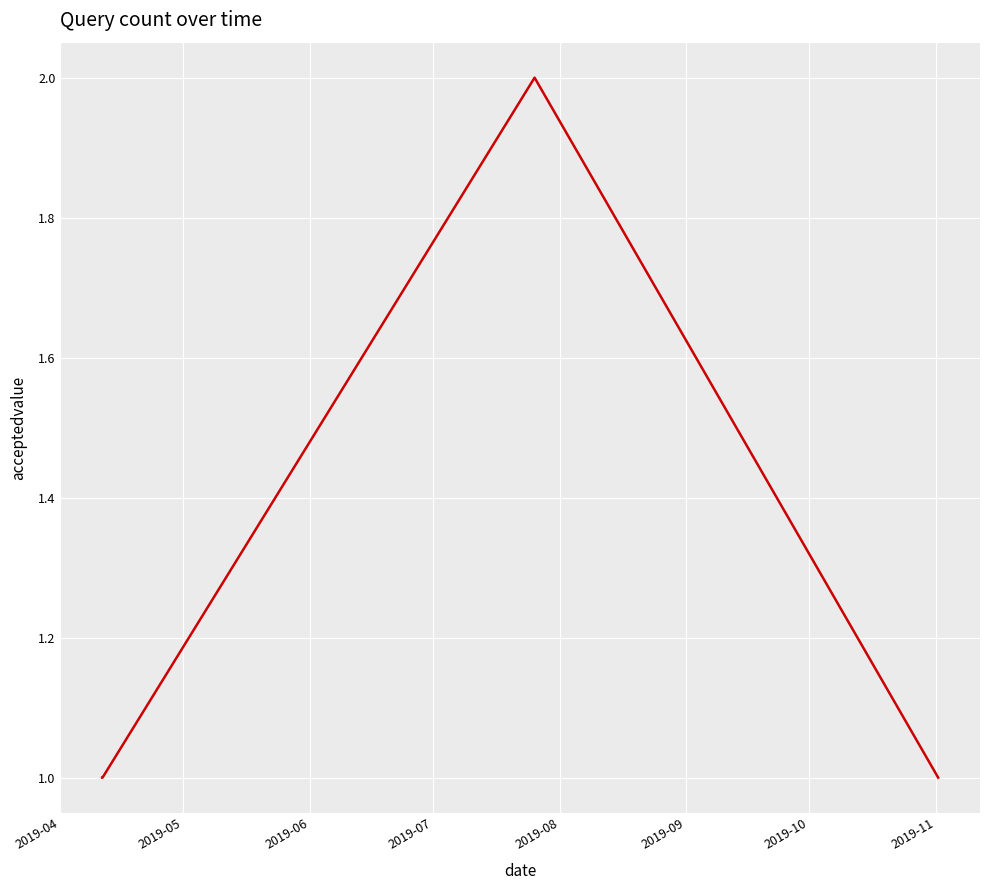

What is the sum of all values?

6